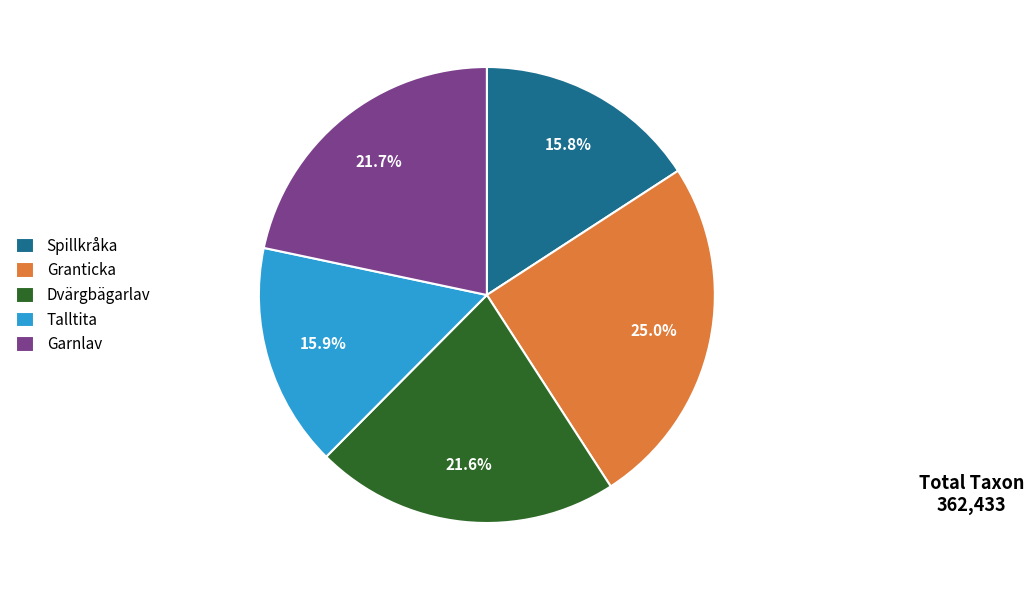

True or false: Spillkråka accounts for 27% of the total.

False